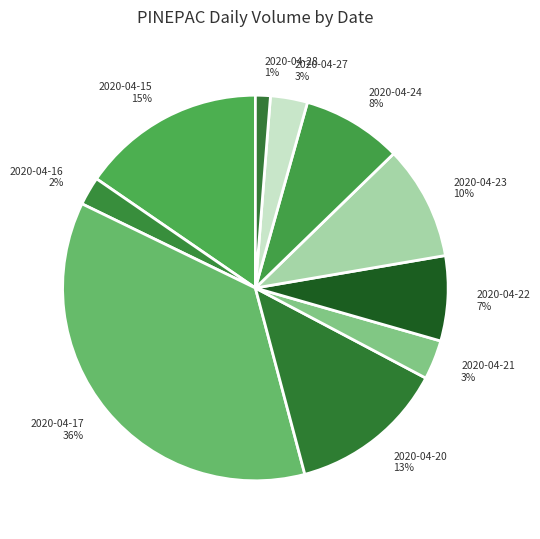

To the nearest percent, what portion does 2020-04-21 represent?

3%